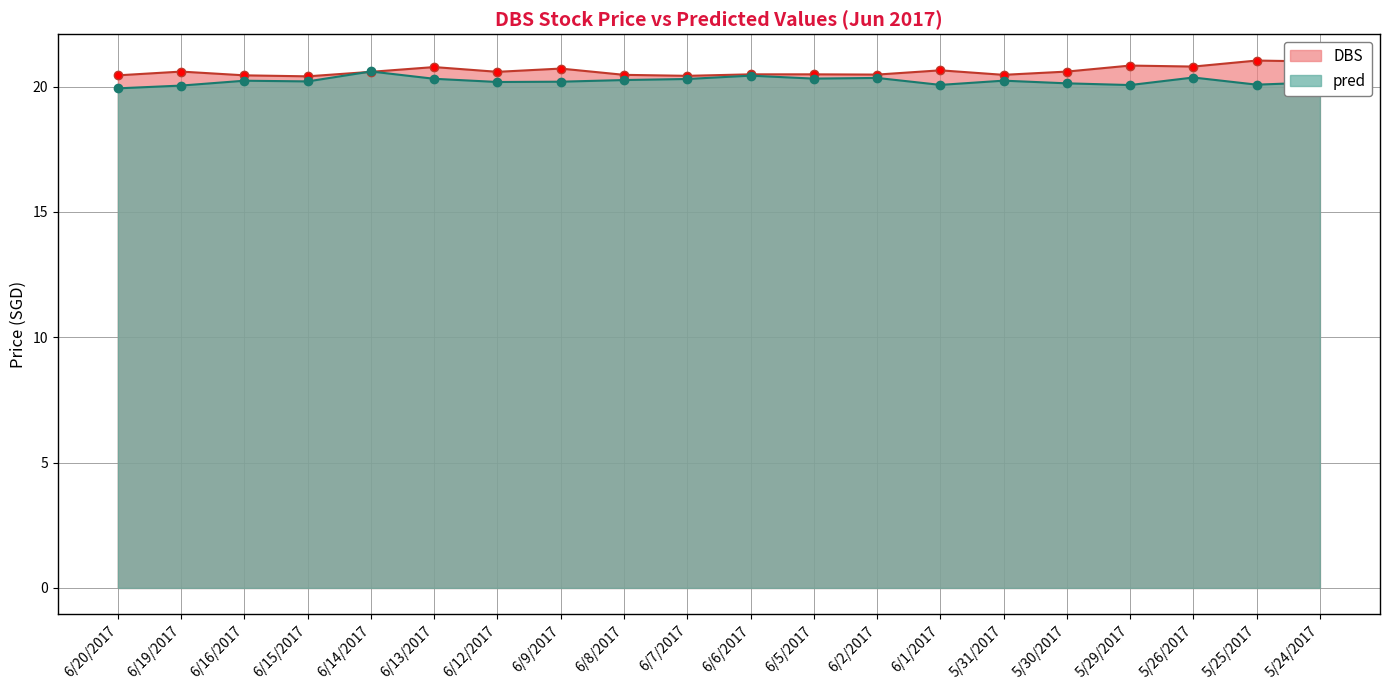

Which series has the largest total across all categories?

DBS